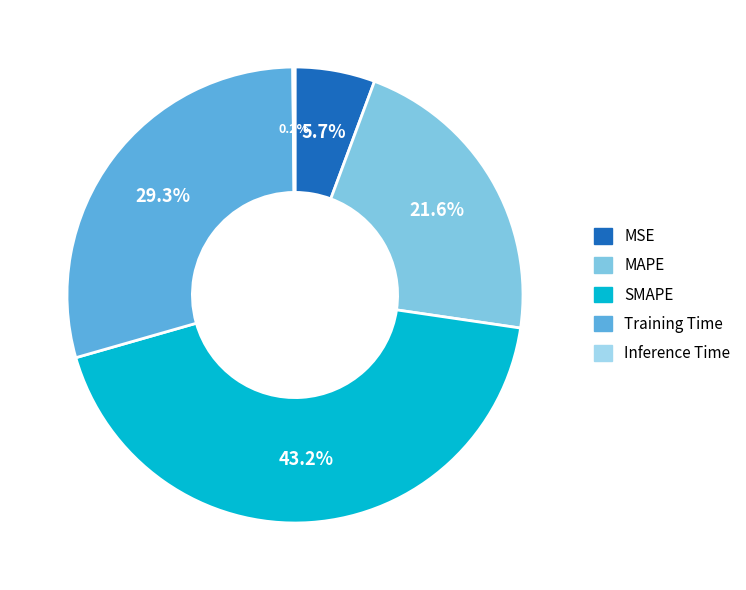

Does any single category account for the majority?

No